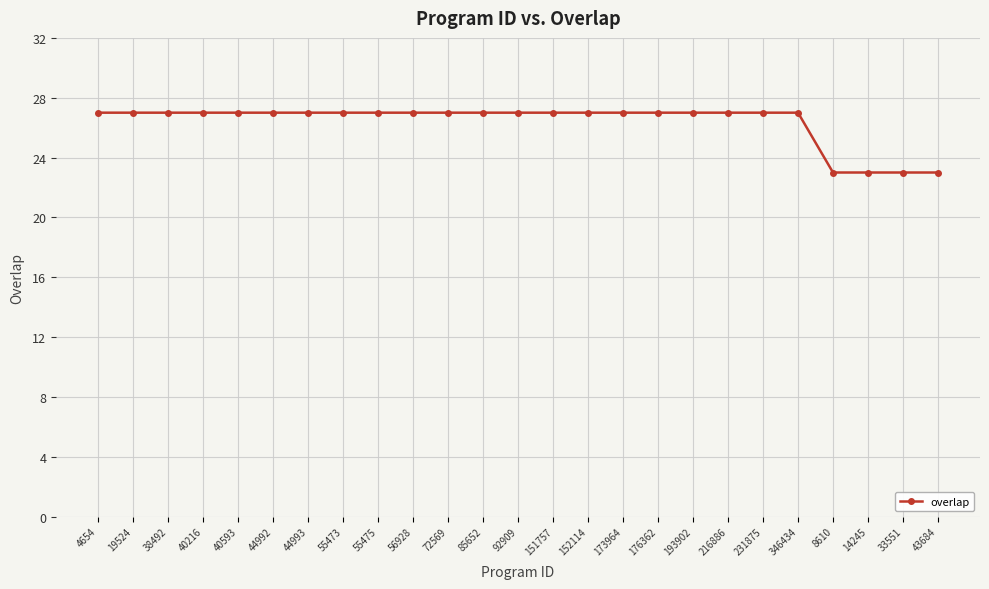

What is the smallest value displayed?

23